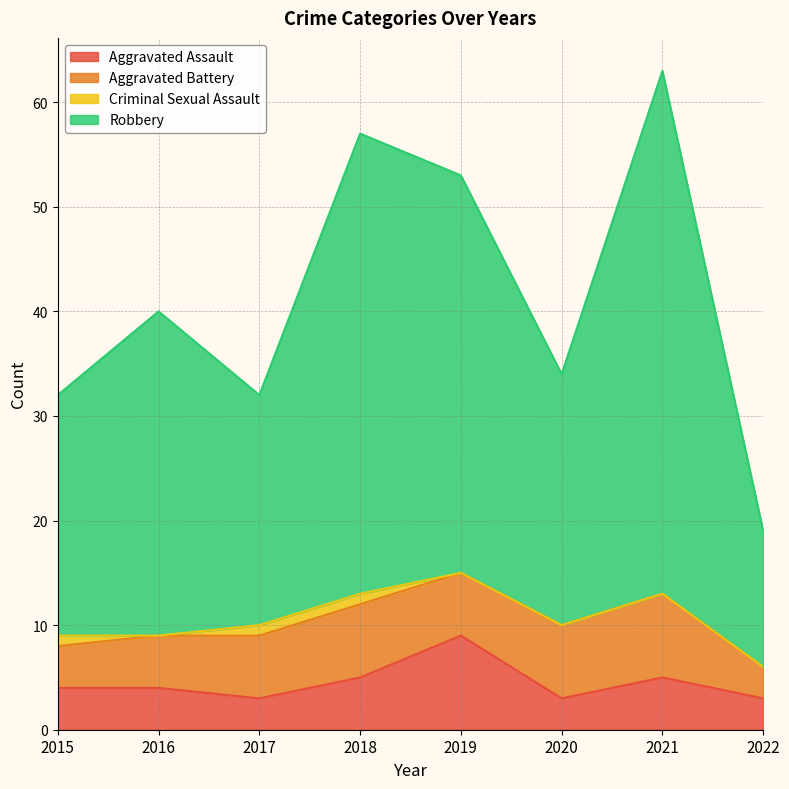

True or false: Aggravated Assault has a value of 2 at 2015.

False